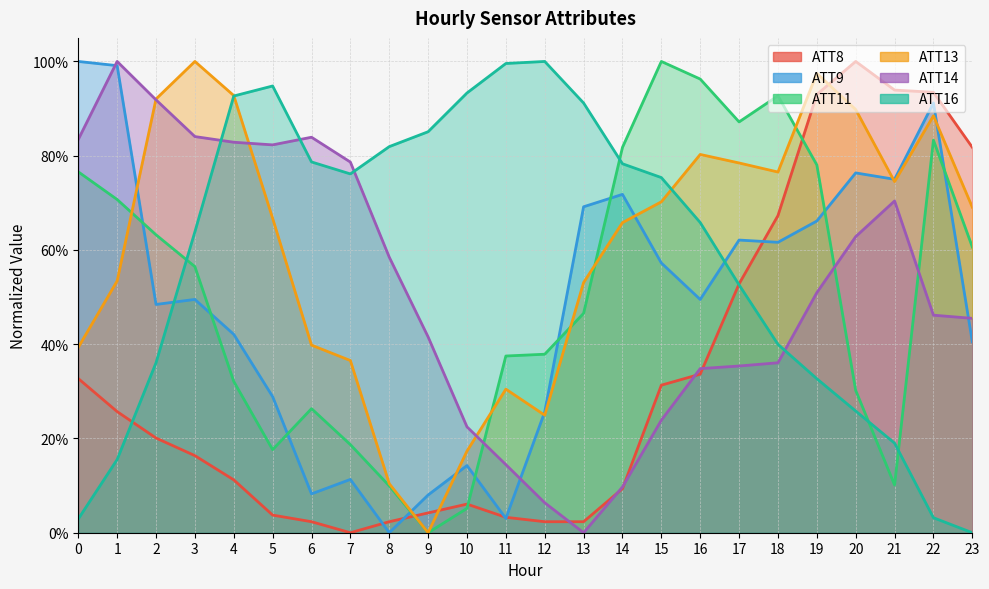

At which label is ATT8 closest to 0?

7